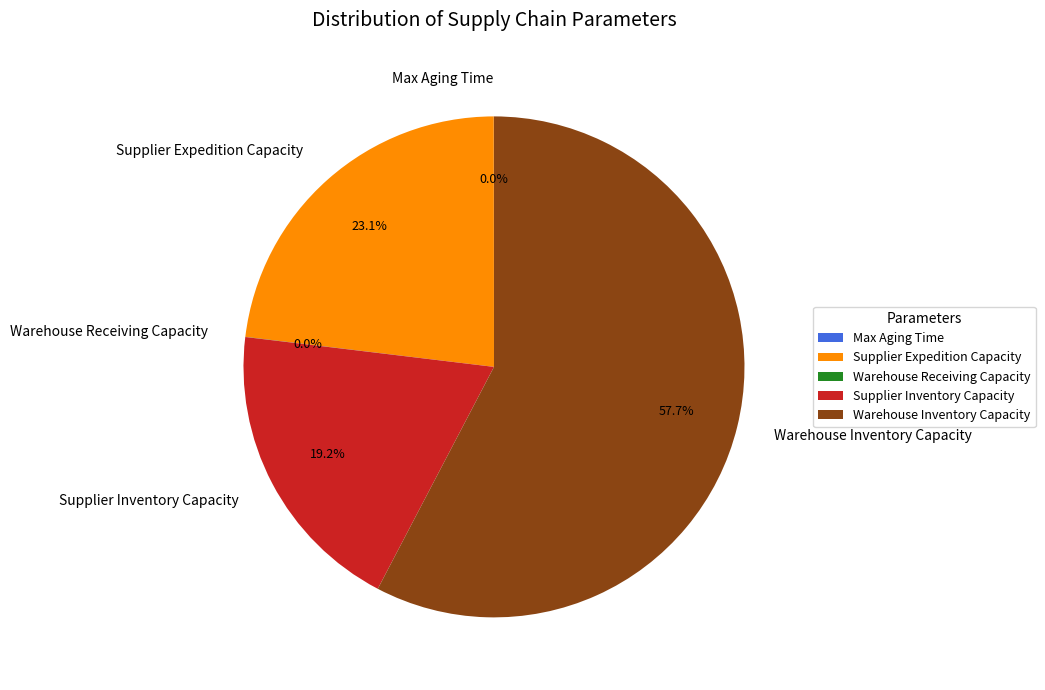

Is the sum of Warehouse Inventory Capacity and Supplier Inventory Capacity greater than half?

Yes